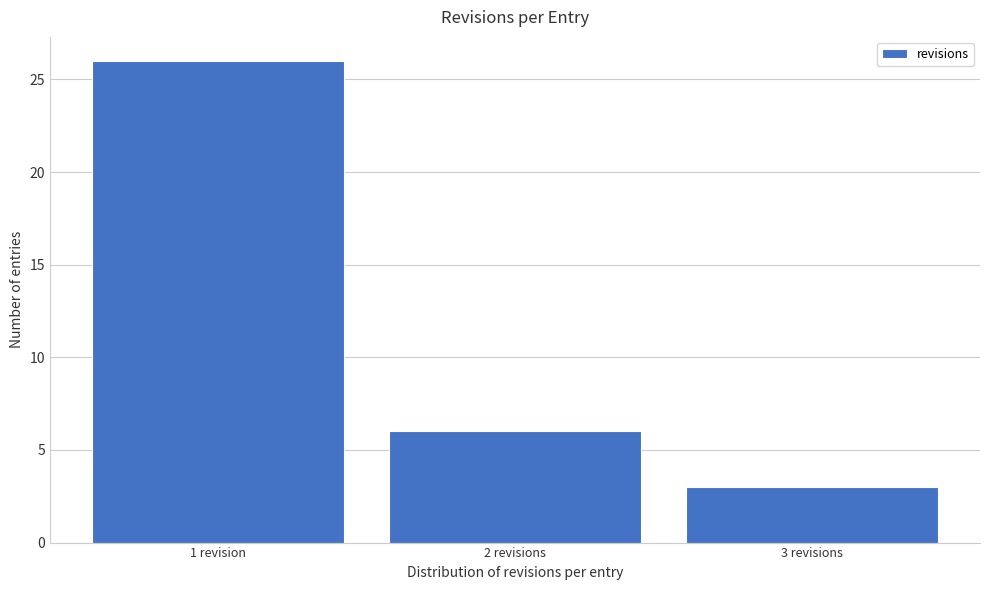

Reading right to left, extract all data points from this chart.

3 revisions=3	2 revisions=6	1 revision=26